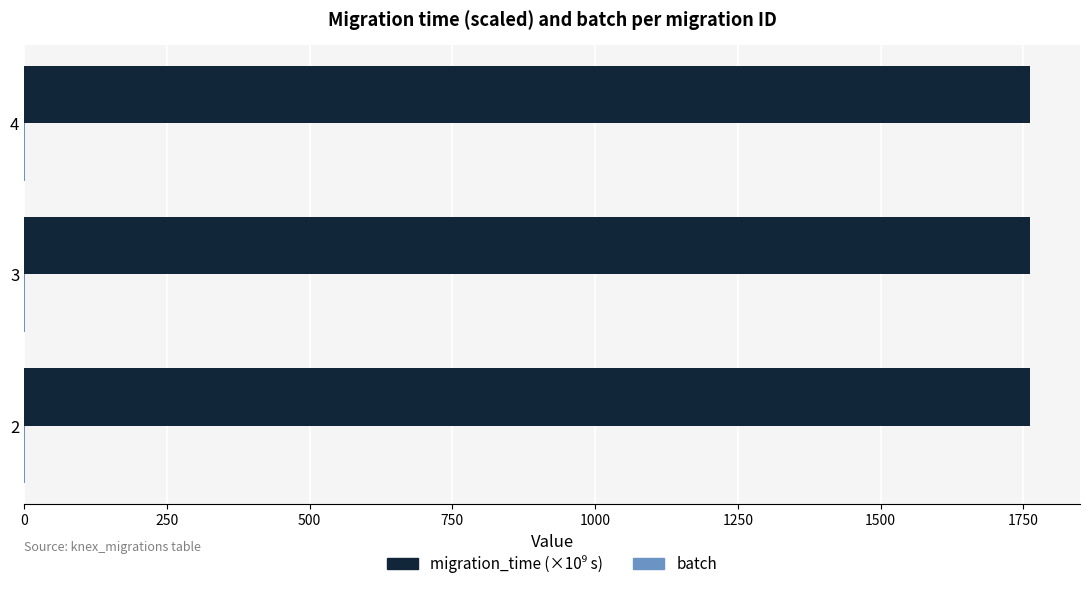

Count the migration_time (×10⁹ s) values in the range 1761 to 1762.

3